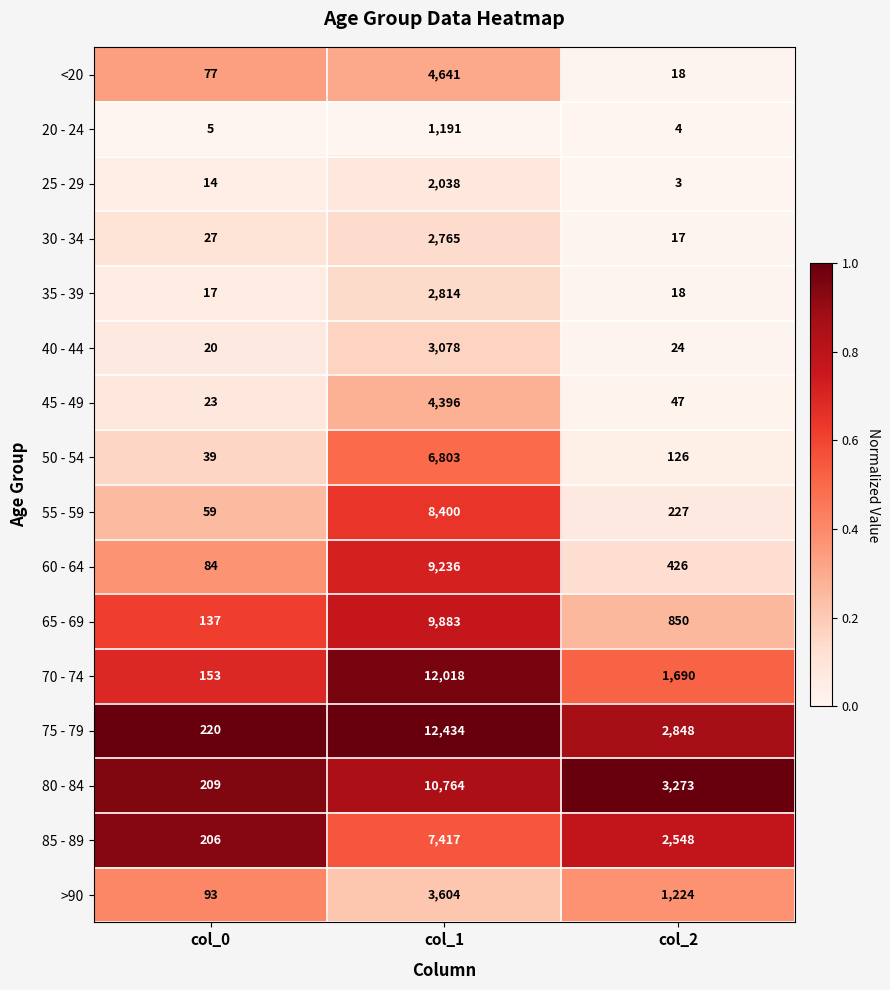

At which label is <20 closest to 2329?

col_0